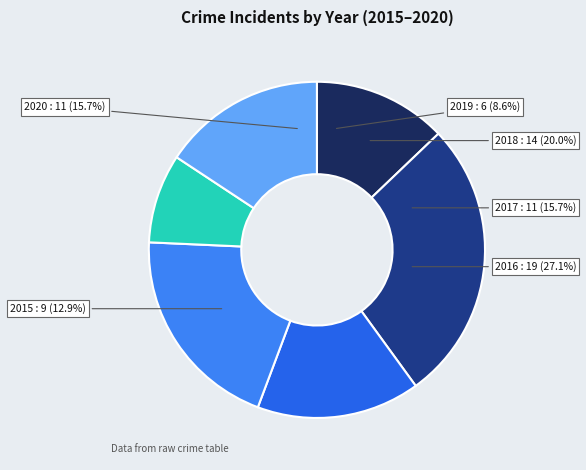

What portion of the pie excludes 2020?

84.3%